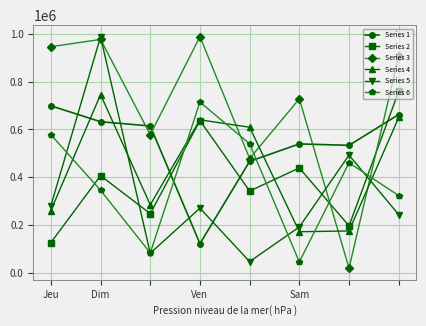

At how many categories does at least one series exceed 147847?

8